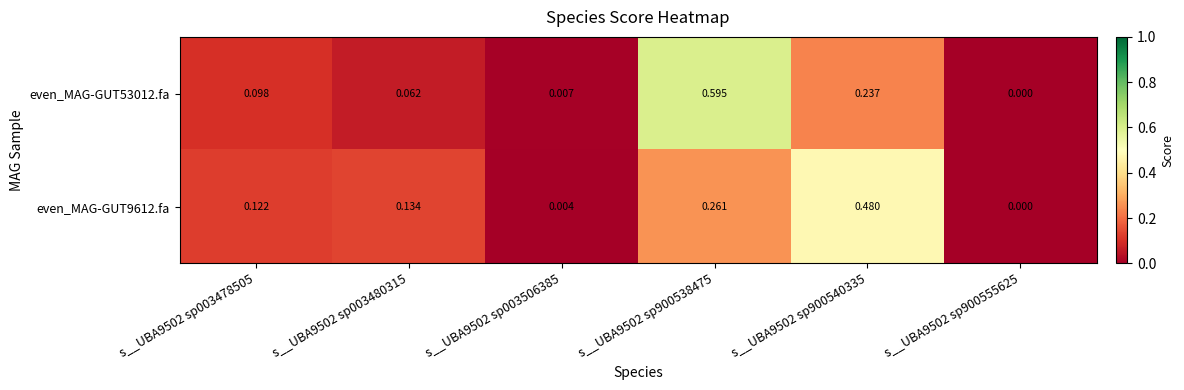

Is the value of even_MAG-GUT9612.fa at s__UBA9502 sp900540335 greater than the value of even_MAG-GUT53012.fa at s__UBA9502 sp900540335?

Yes